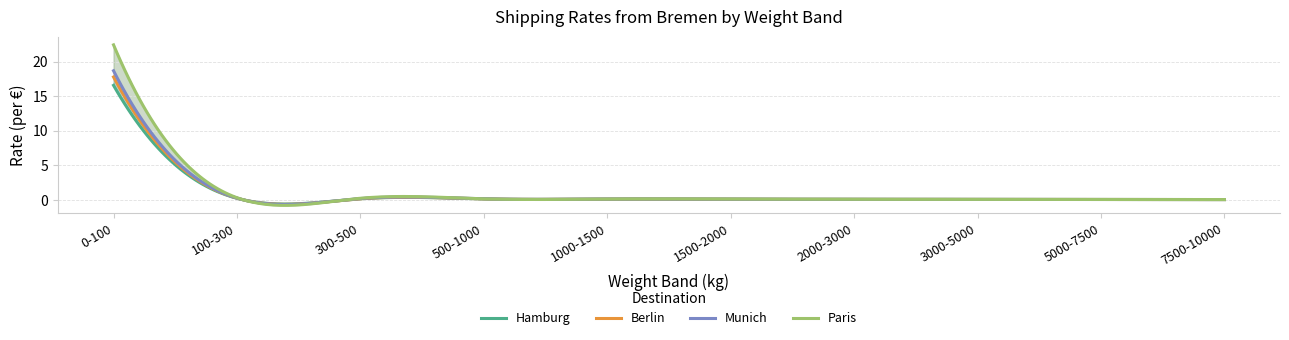

What is the label of the 8th point from the left?

3000-5000